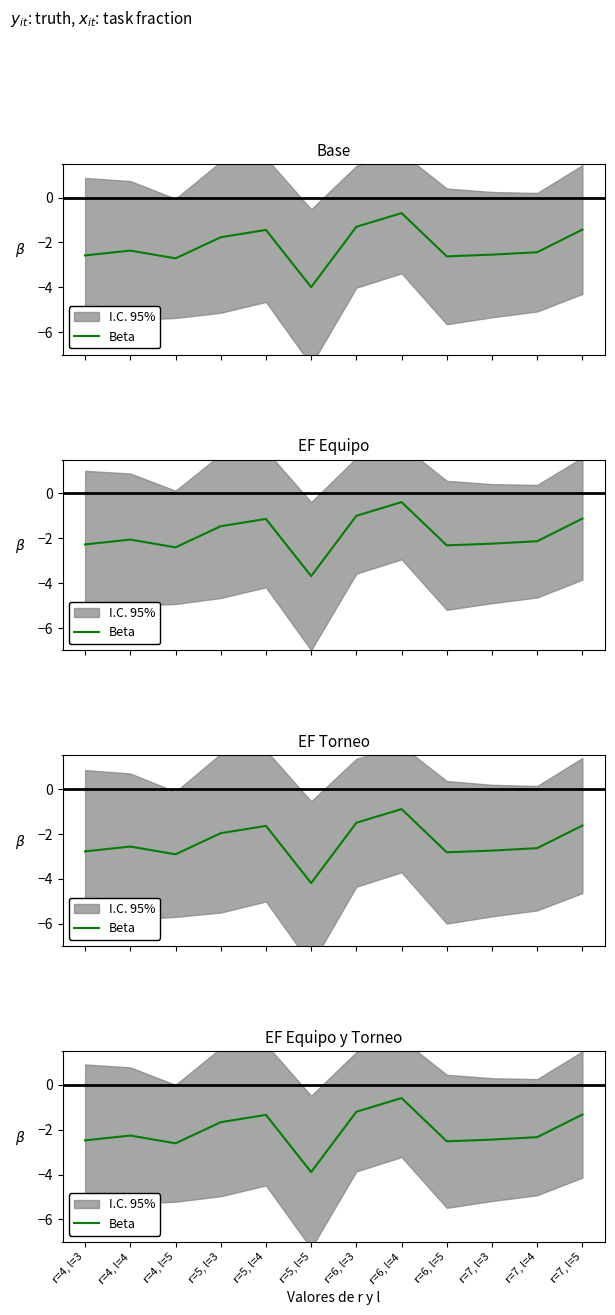

At which label does the data first exceed -2?

r=5, l=3